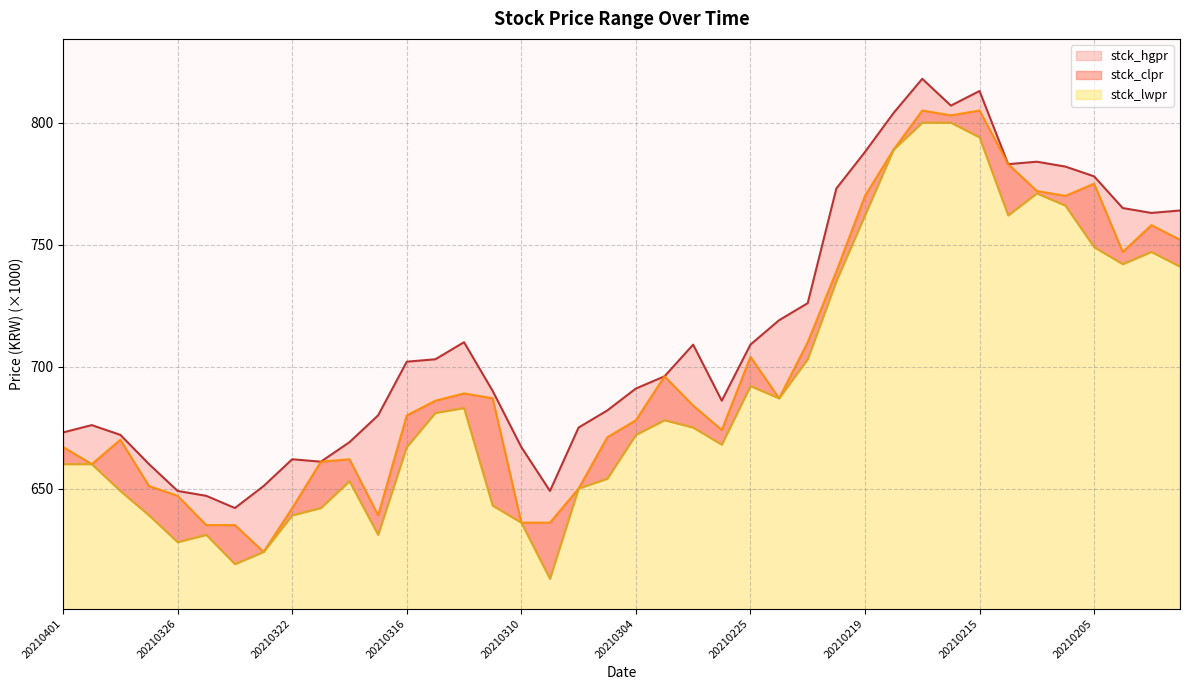

The value of stck_lwpr at 20210218 is 789. True or false?

True